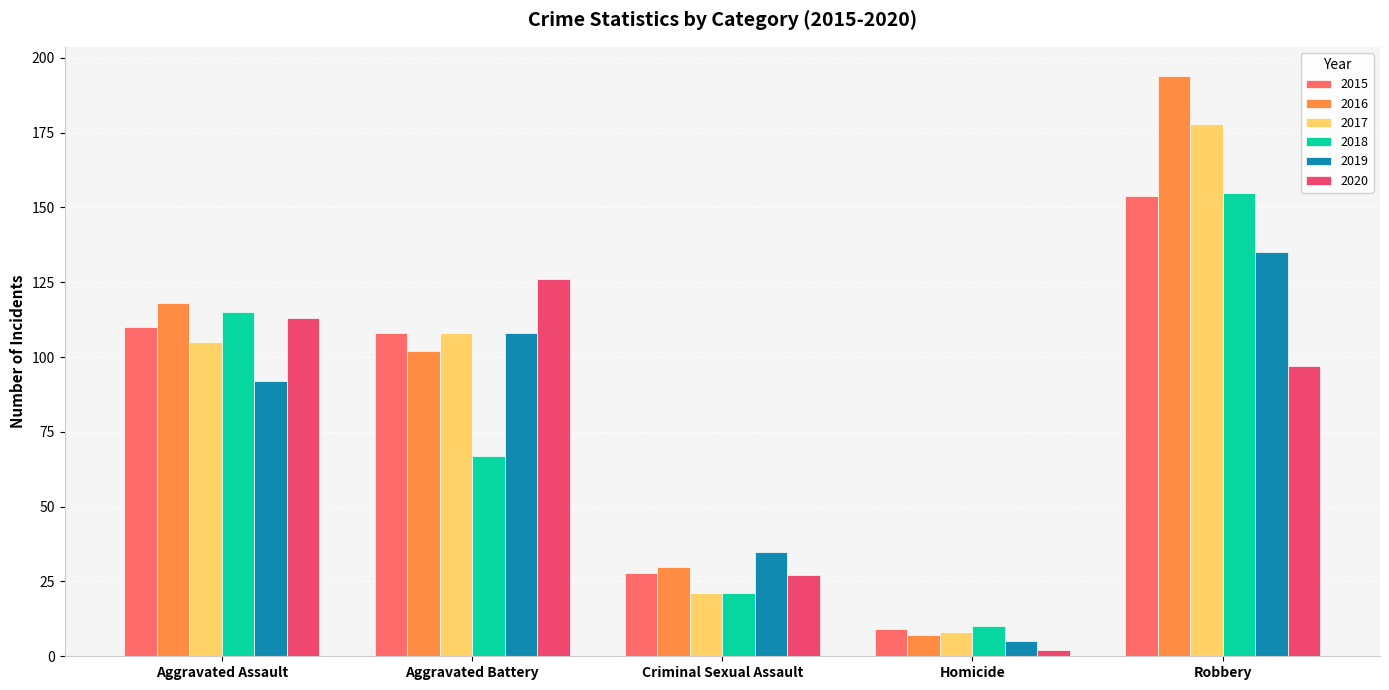

Between Robbery and Homicide, which is larger?

Robbery